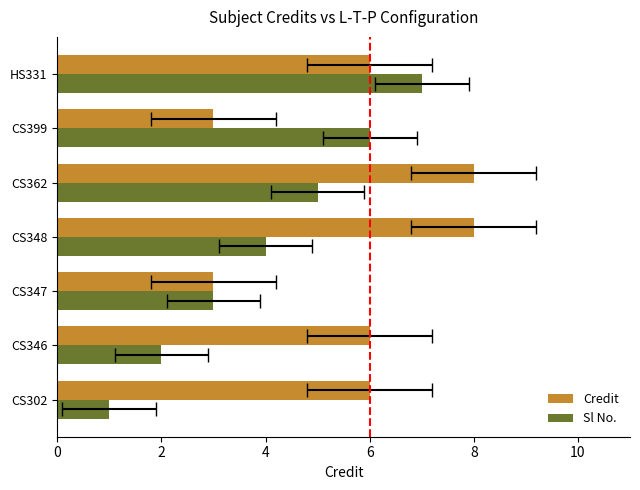

How many Sl No. values are between 2 and 6?

5